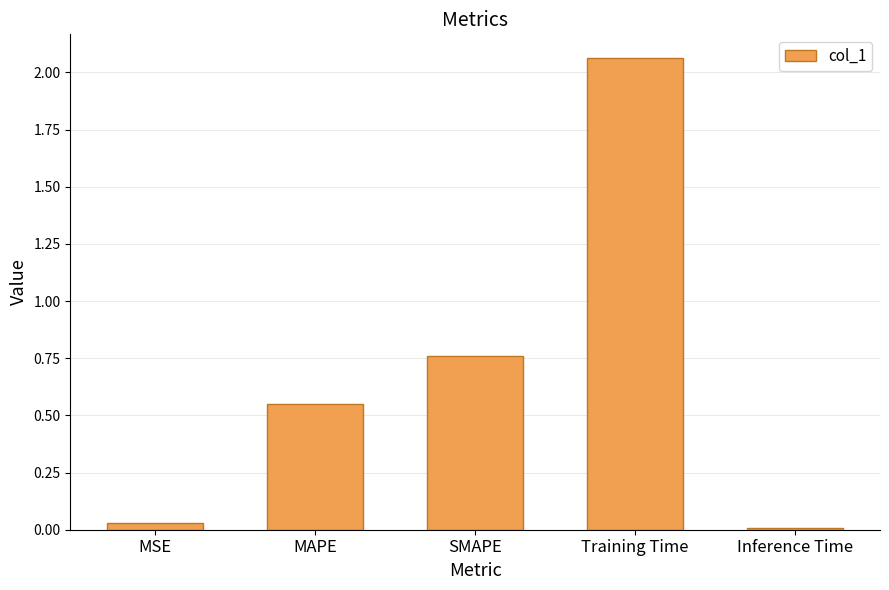

What is the average value?

0.7